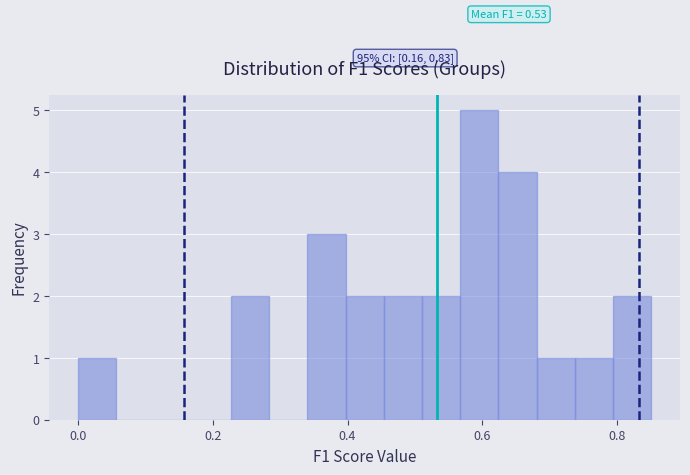

Read against the x-axis, roughly where is the centre of the tallest bar?

0.60